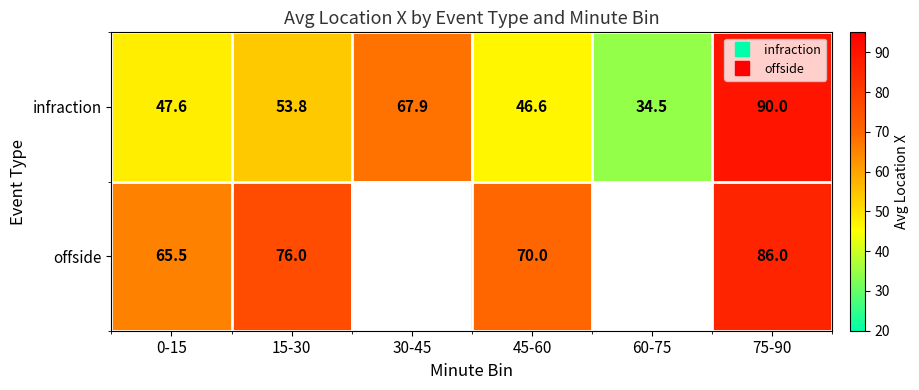

Which category has the lowest value in the infraction series?

60-75